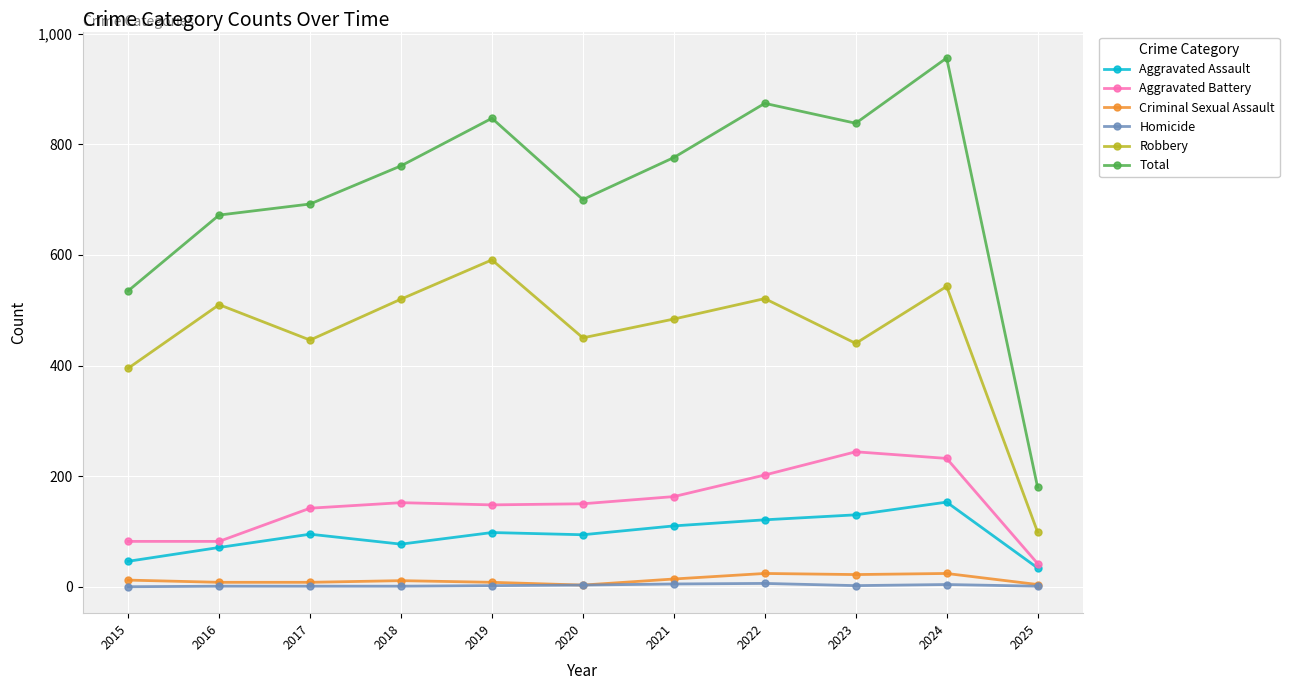

What is the difference between the maximum and minimum values in the Aggravated Battery series?

202